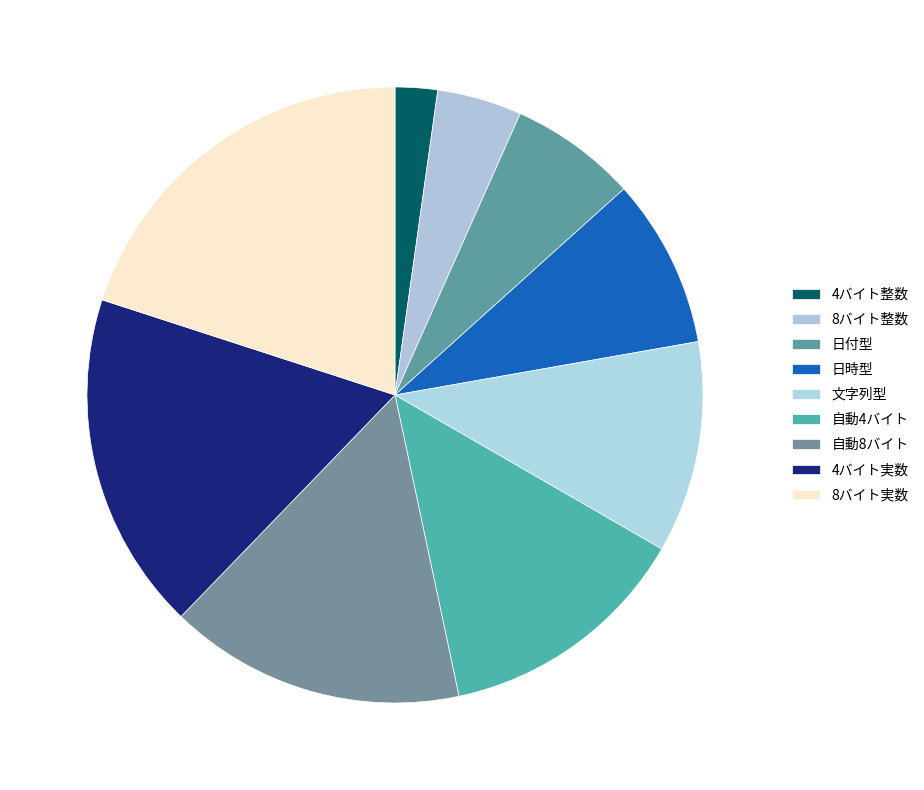

Is the sum of 4バイト整数 and 8バイト整数 greater than half?

No